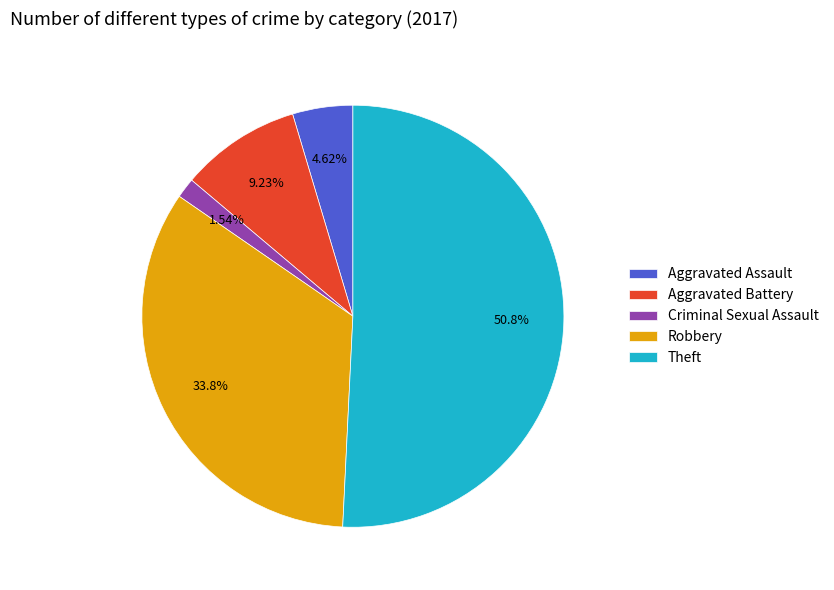

Rank the categories by value from lowest to highest.

Criminal Sexual Assault, Aggravated Assault, Aggravated Battery, Robbery, Theft